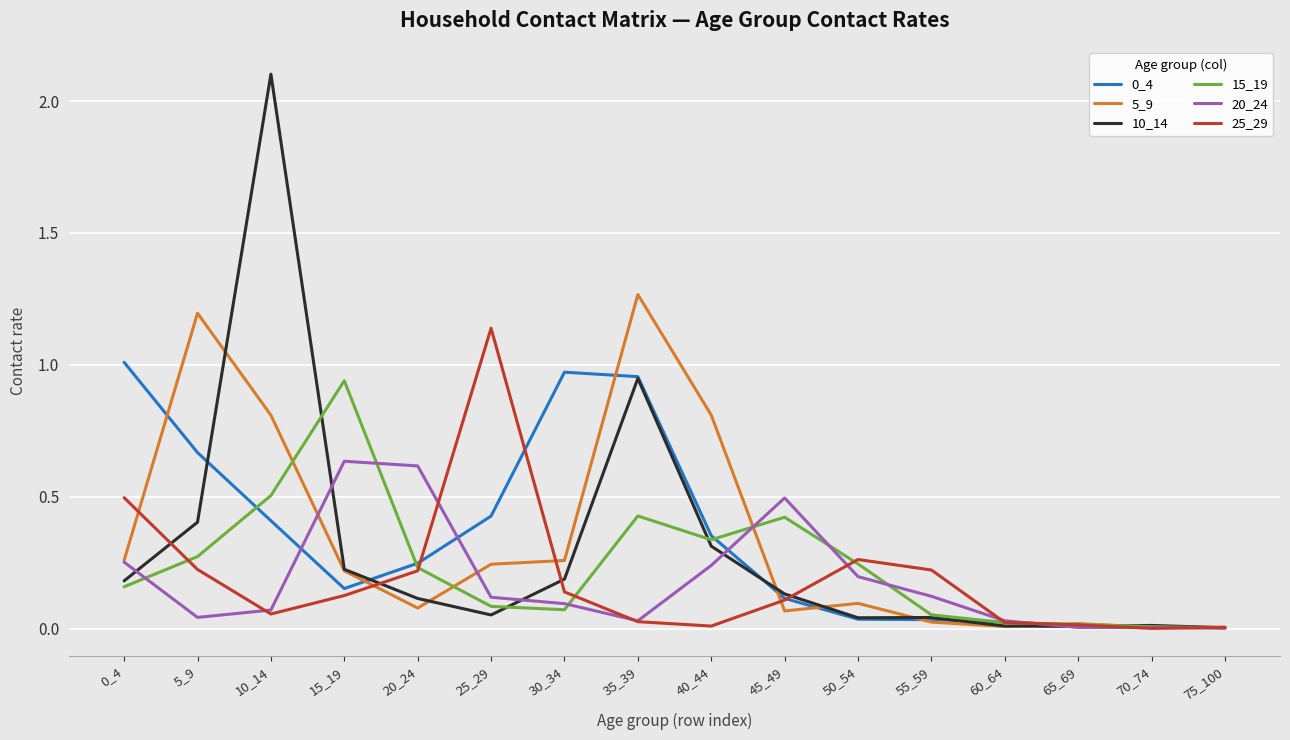

Is it true that 0_4 equals 0.6 at 30_34?

False